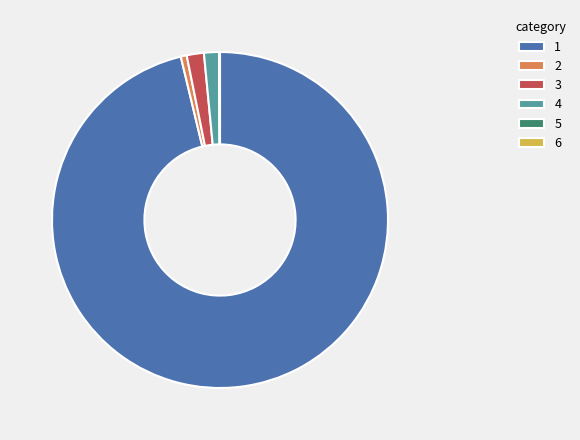

True or false: 3 accounts for 12% of the total.

False